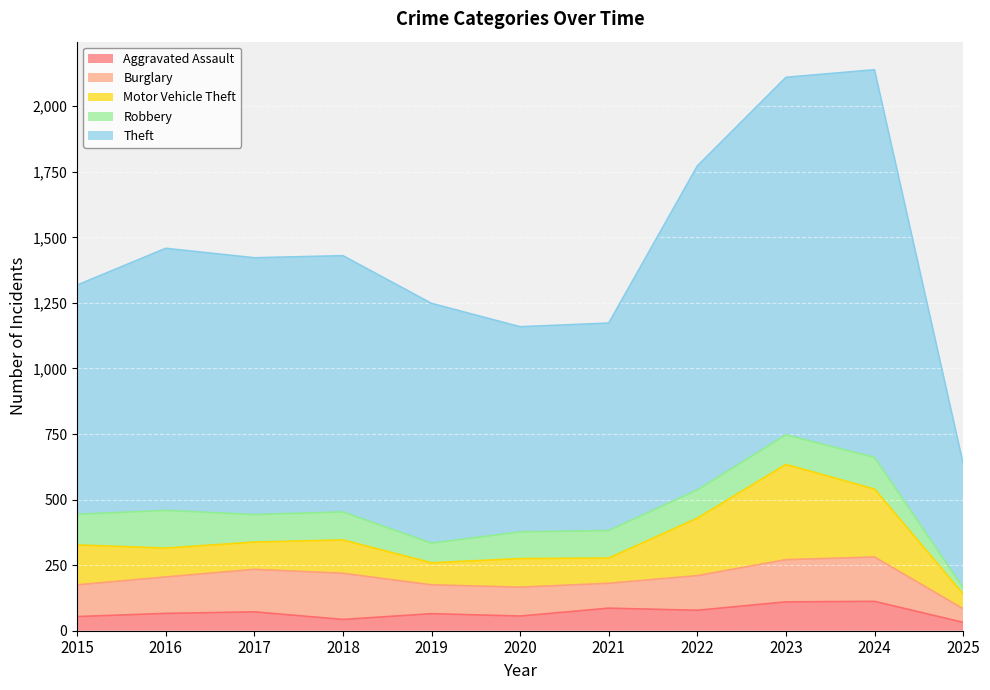

How many intersections are there between Robbery and Burglary?

4